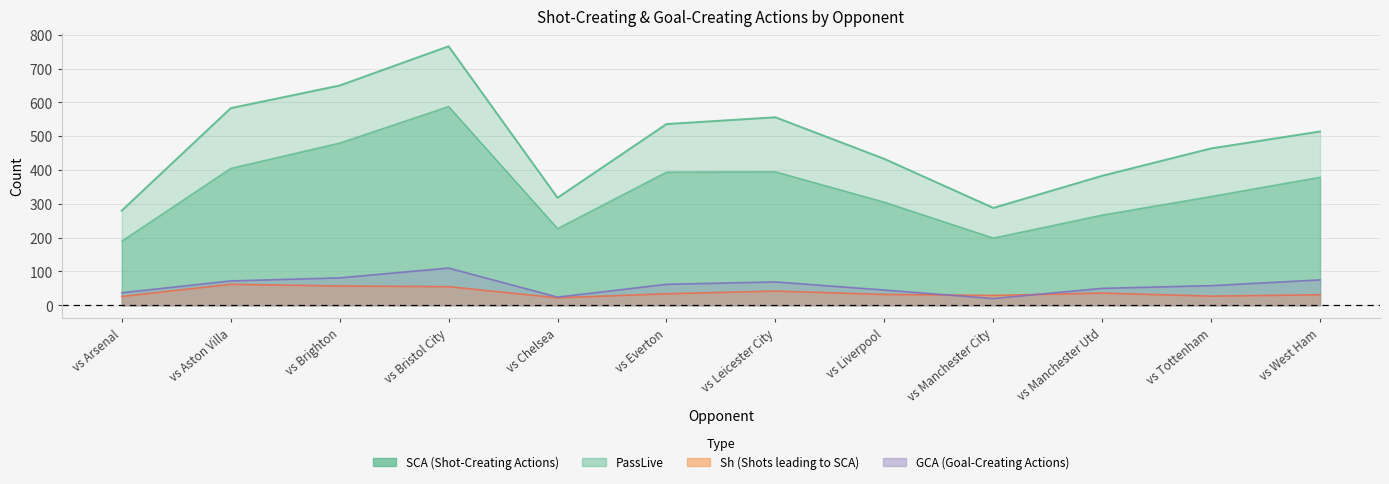

Is it true that PassLive equals 59 at vs Manchester City?

False